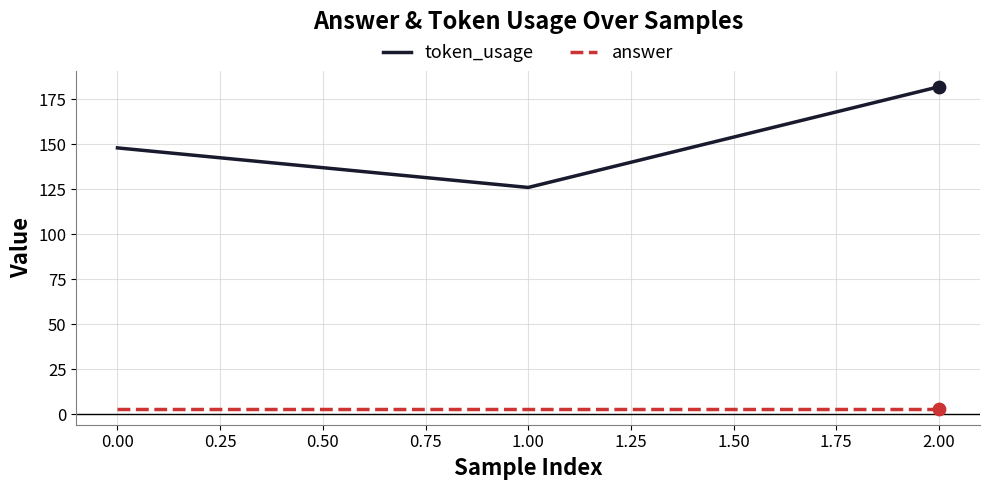

Which series has the widest spread of values?

token_usage